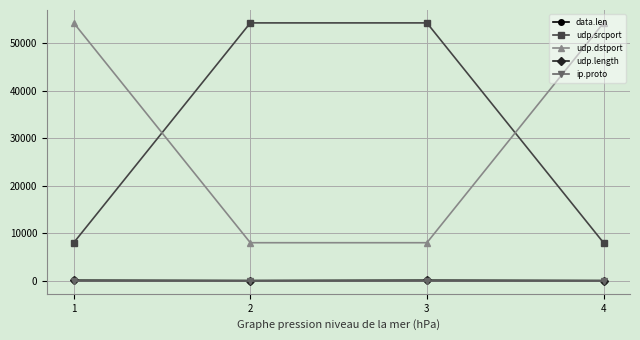

What is the total value across all series at 4?

62527